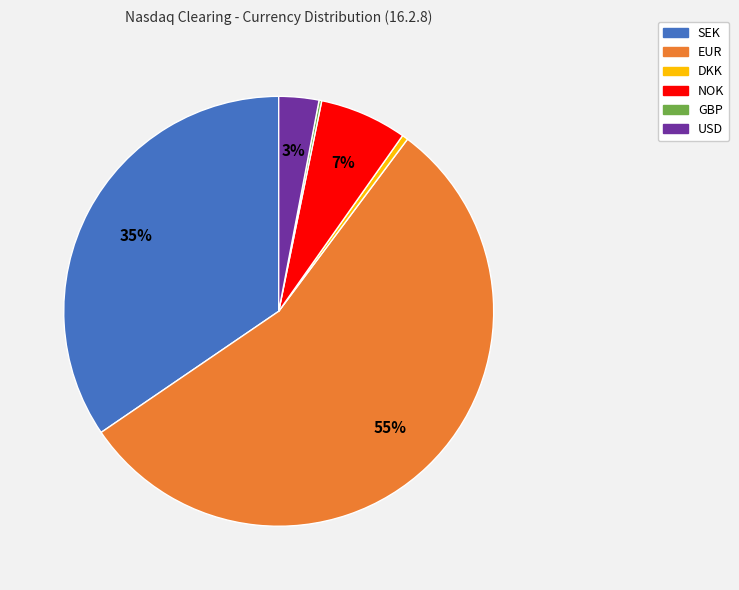

Is the sum of SEK and NOK greater than half?

No